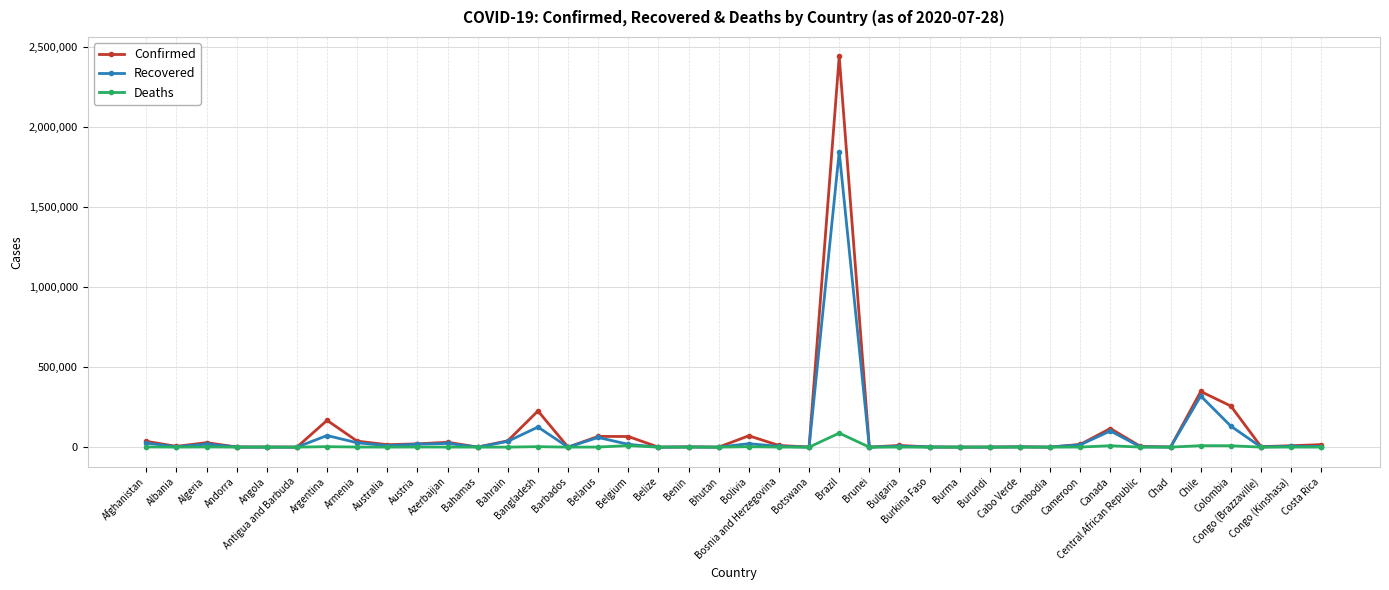

What is the greatest value displayed?

2442375